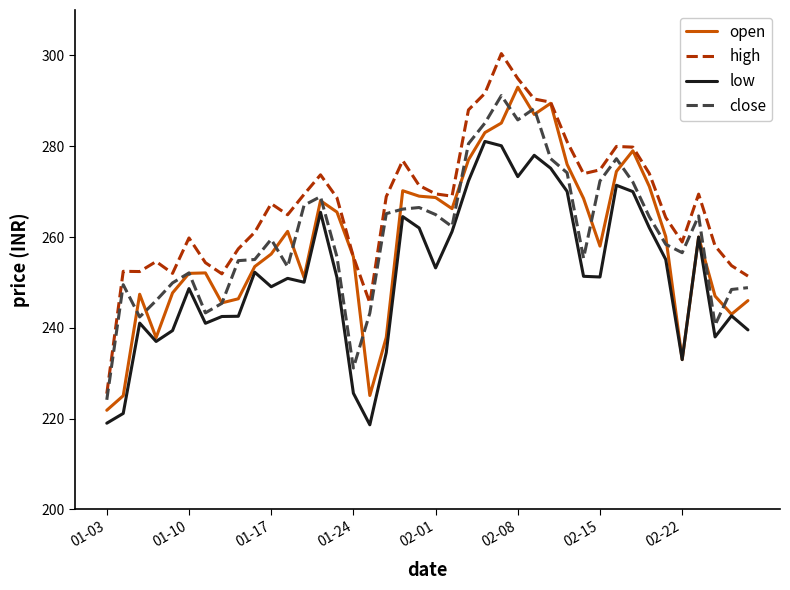

Is this an area chart (filled region under the line)?

No